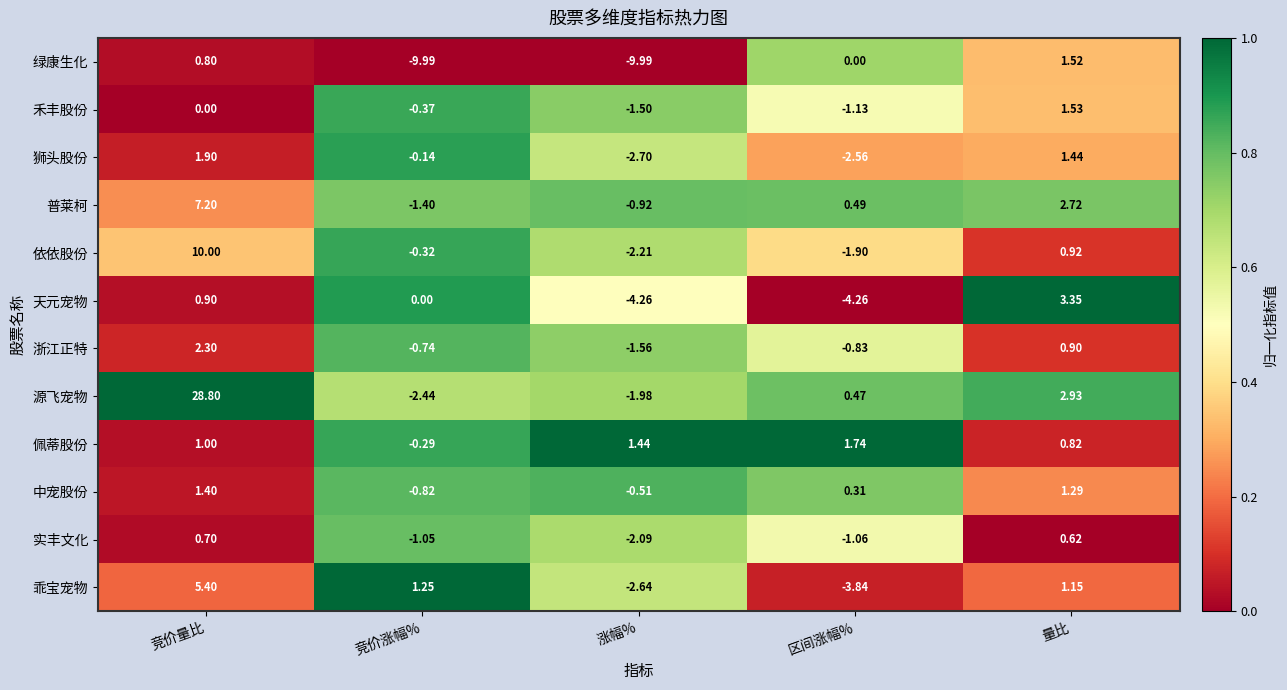

List the labels in order of 普莱柯 value, largest first.

竞价量比, 量比, 区间涨幅%, 涨幅%, 竞价涨幅%